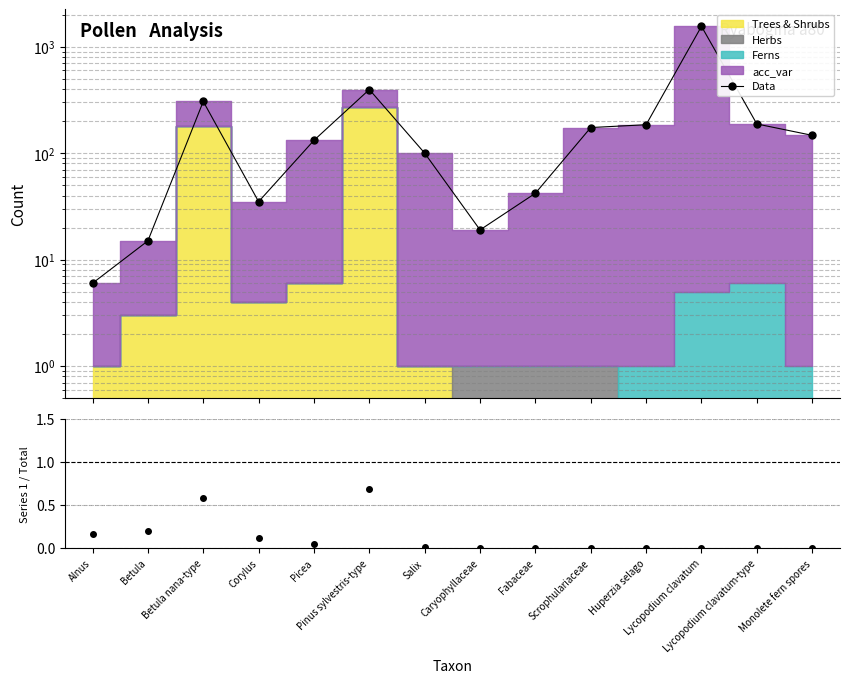

At which label does Data first exceed 147?

Betula nana-type